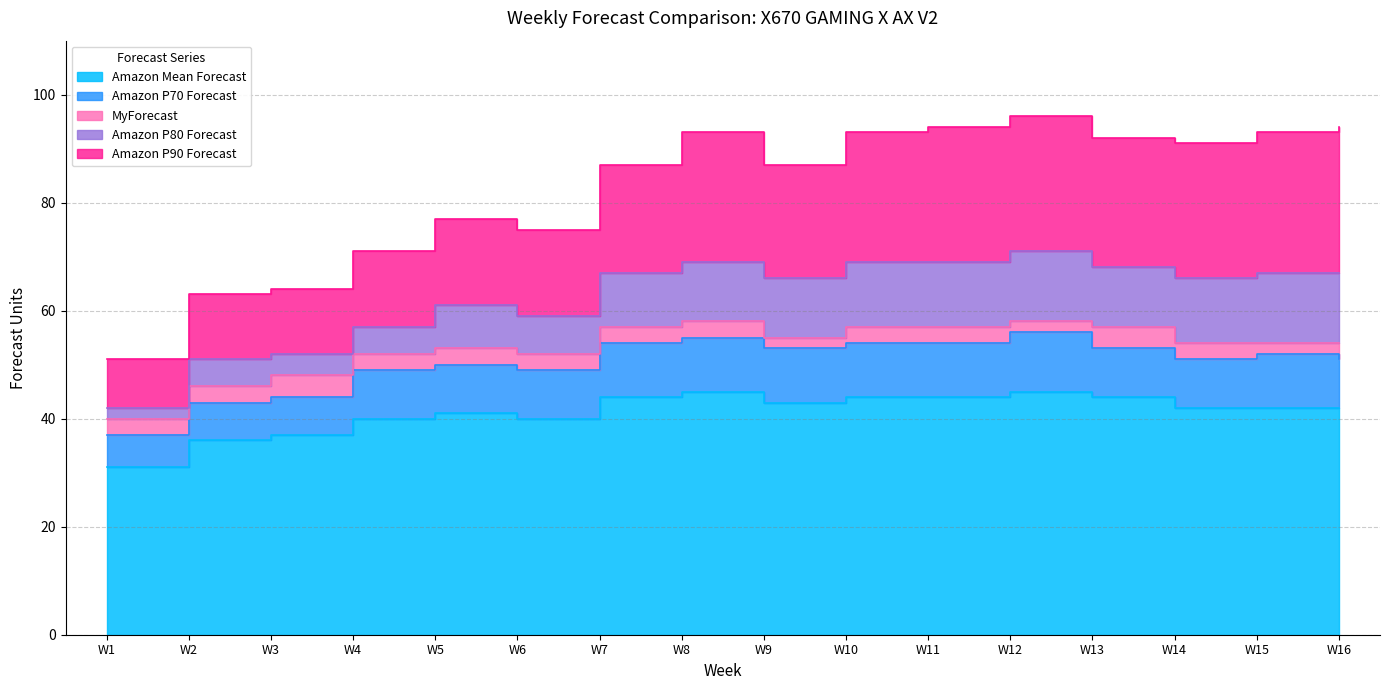

Reading left to right, extract all data points from this chart.

Amazon Mean Forecast: 31	36	37	40	41	40	44	45	43	44	44	45	44	42	42	42
Amazon P70 Forecast: 37	43	44	49	50	49	54	55	53	54	54	56	53	51	52	51
MyForecast: 40	46	48	52	53	52	57	58	55	57	57	58	57	54	54	54
Amazon P80 Forecast: 42	51	52	57	61	59	67	69	66	69	69	71	68	66	67	67
Amazon P90 Forecast: 51	63	64	71	77	75	87	93	87	93	94	96	92	91	93	94